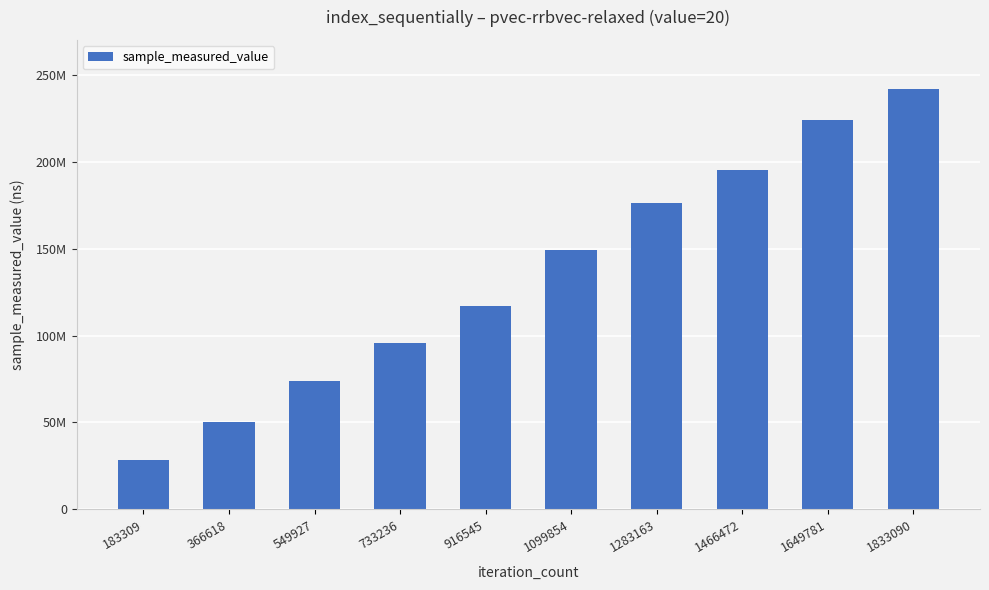

Rank the categories by value from highest to lowest.

1833090, 1649781, 1466472, 1283163, 1099854, 916545, 733236, 549927, 366618, 183309